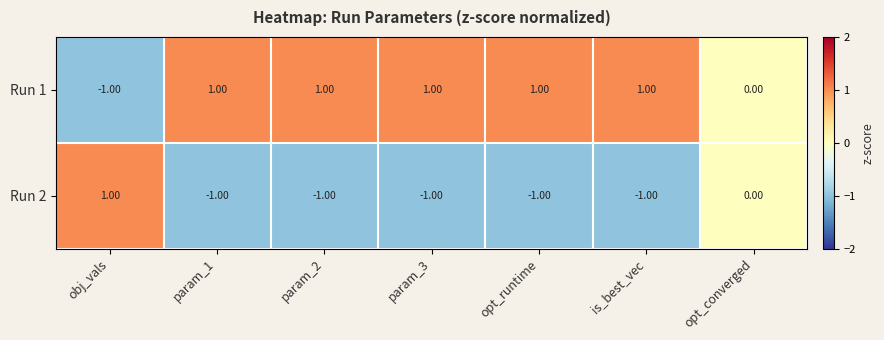

How many values in the Run 2 series exceed -1?

2